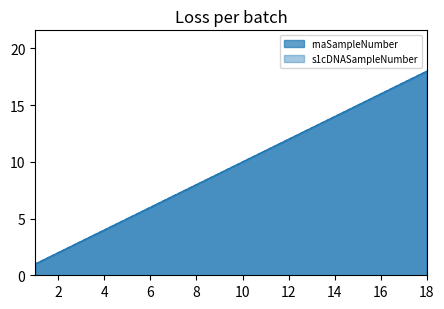

How many series are shown in this chart?

2